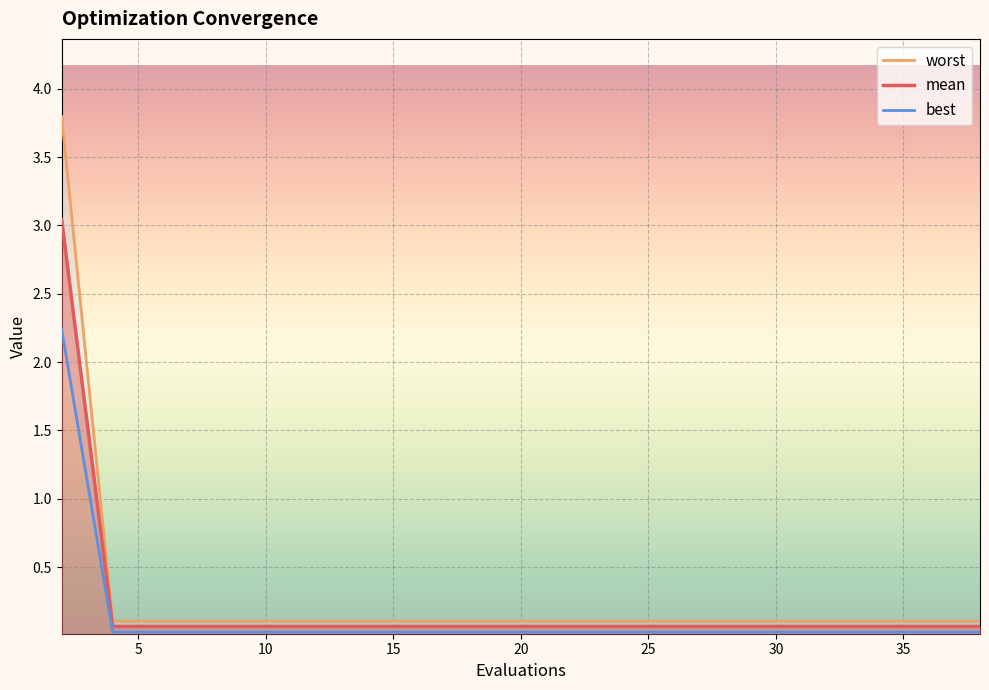

True or false: worst has more than 1 interior local peaks.

False